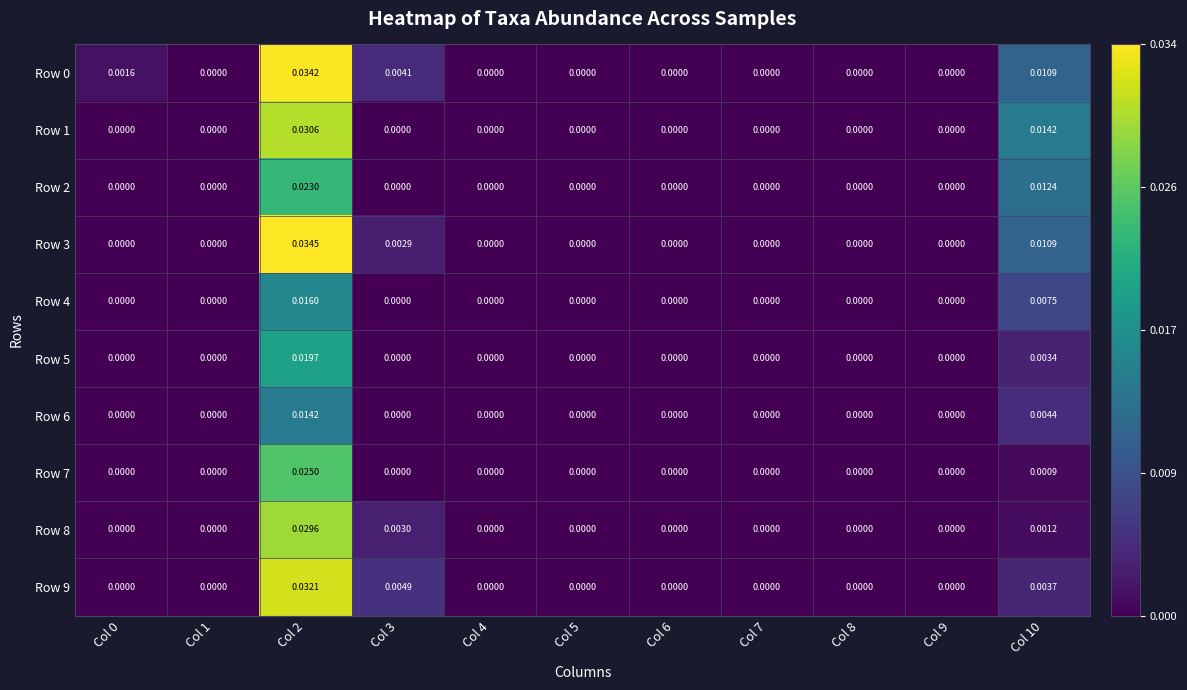

Which series has the widest spread of values?

Row 3